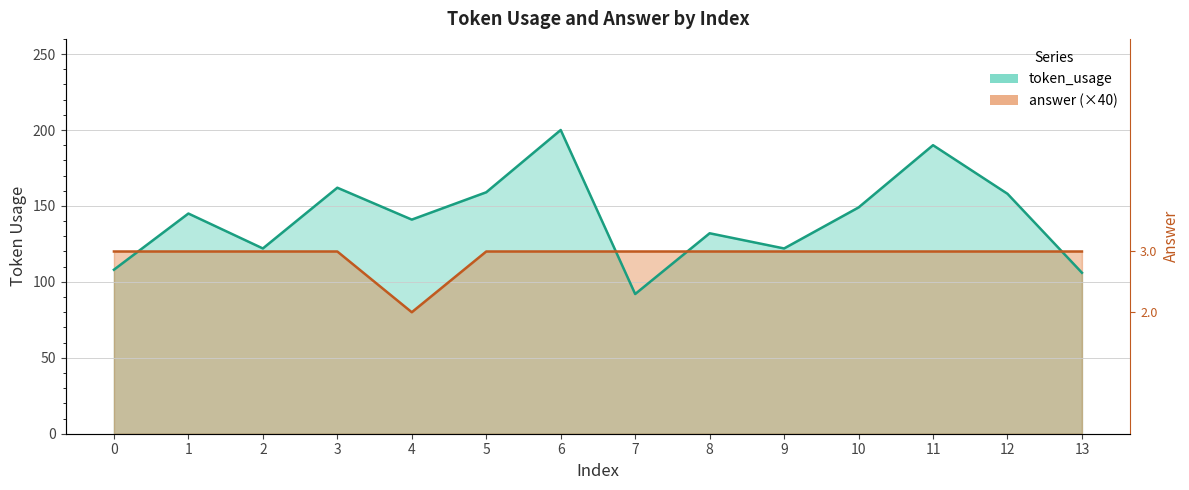

Reading left to right, list all the values displayed in this chart.

token_usage: 108	145	122	162	141	159	200	92	132	122	149	190	158	106
answer: 120	120	120	120	80	120	120	120	120	120	120	120	120	120